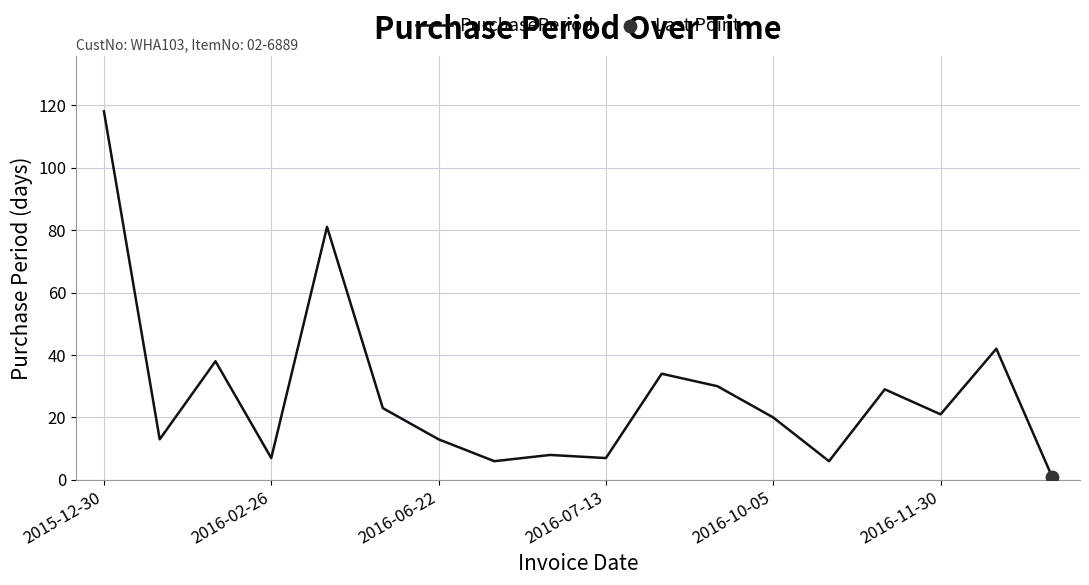

What is the maximum value shown in the chart?

118